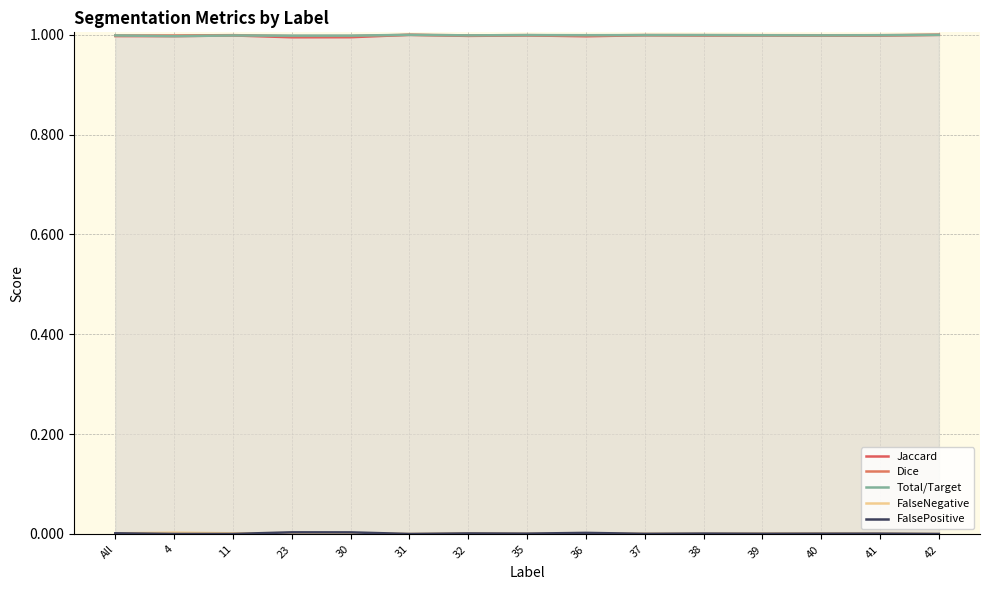

What is the value of the Total/Target point at the 8th from the left?

1.0